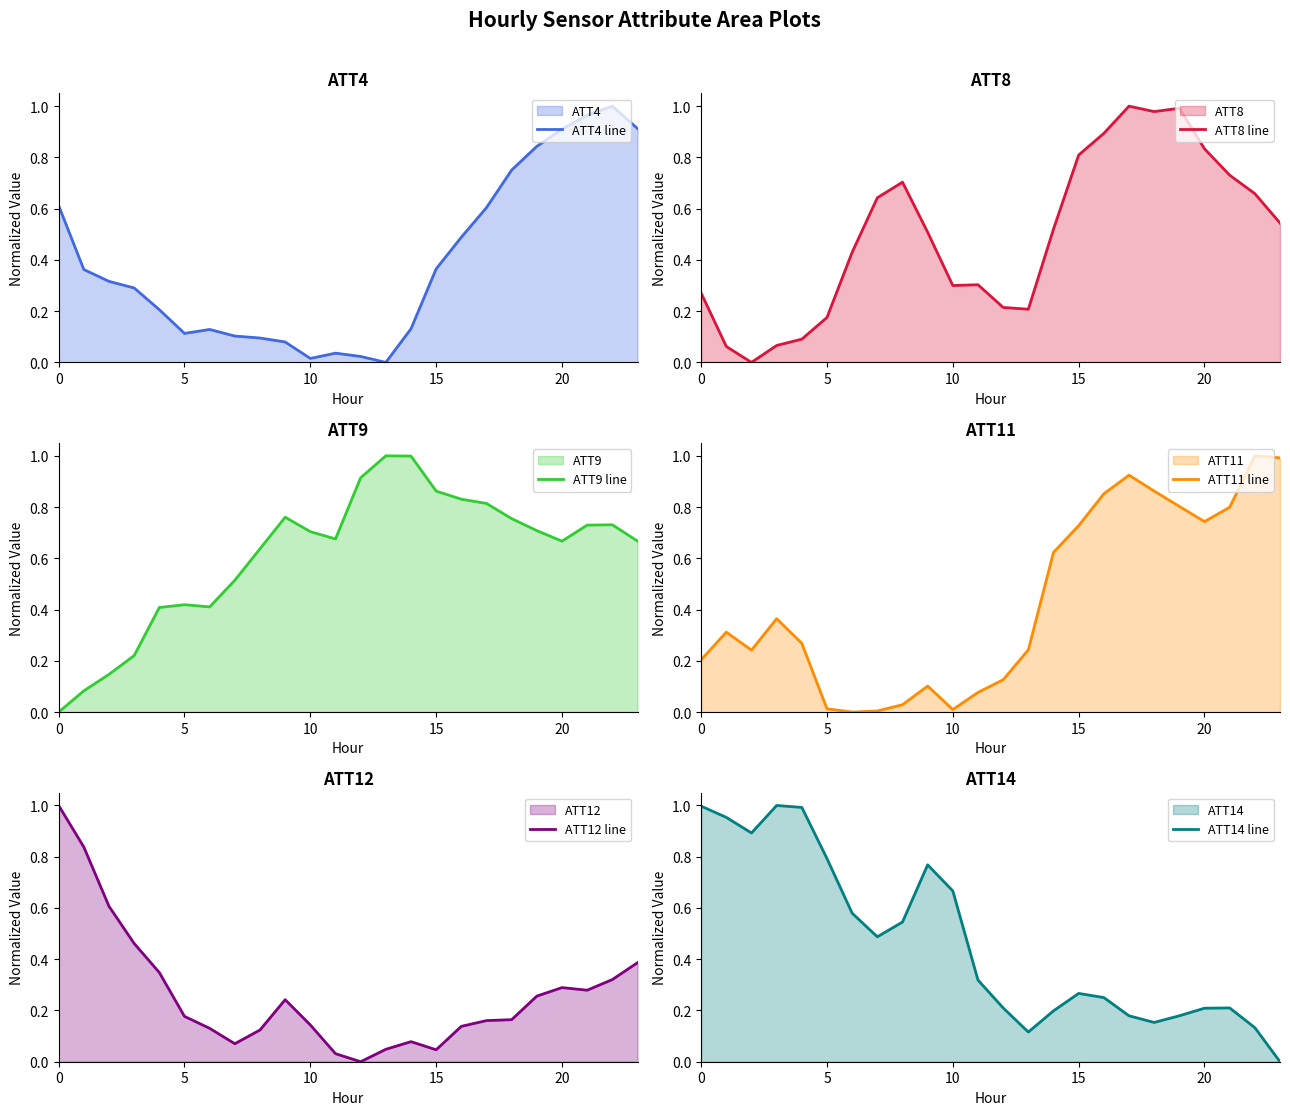

What is the maximum value for ATT4 line?

1.0